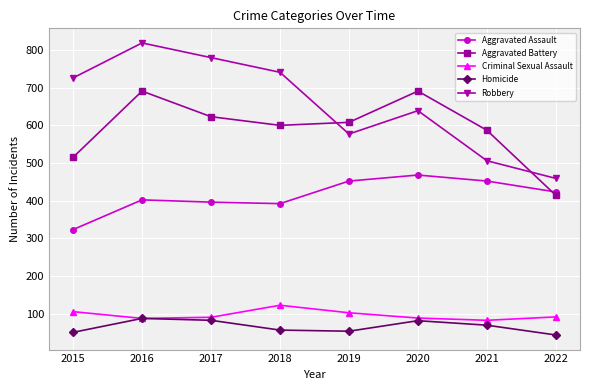

Which series changed the most between 2019 and 2021?

Robbery